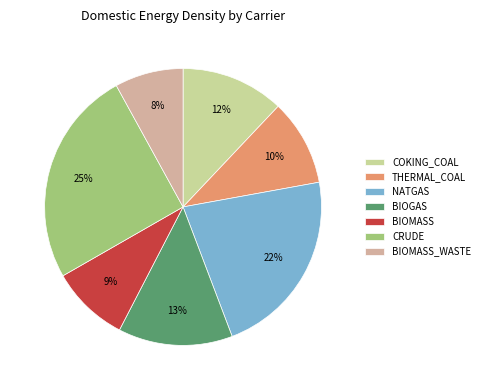

How many slices are in this pie chart?

7